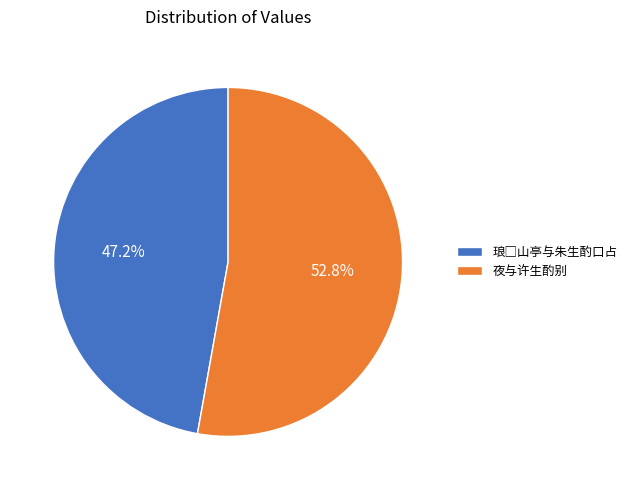

Which category has the biggest portion of the pie?

夜与许生酌别